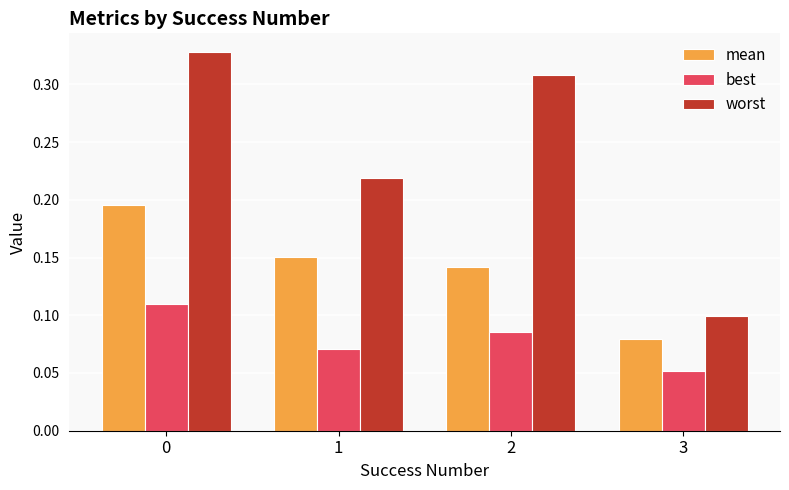

At how many categories does at least one series exceed 0?

4